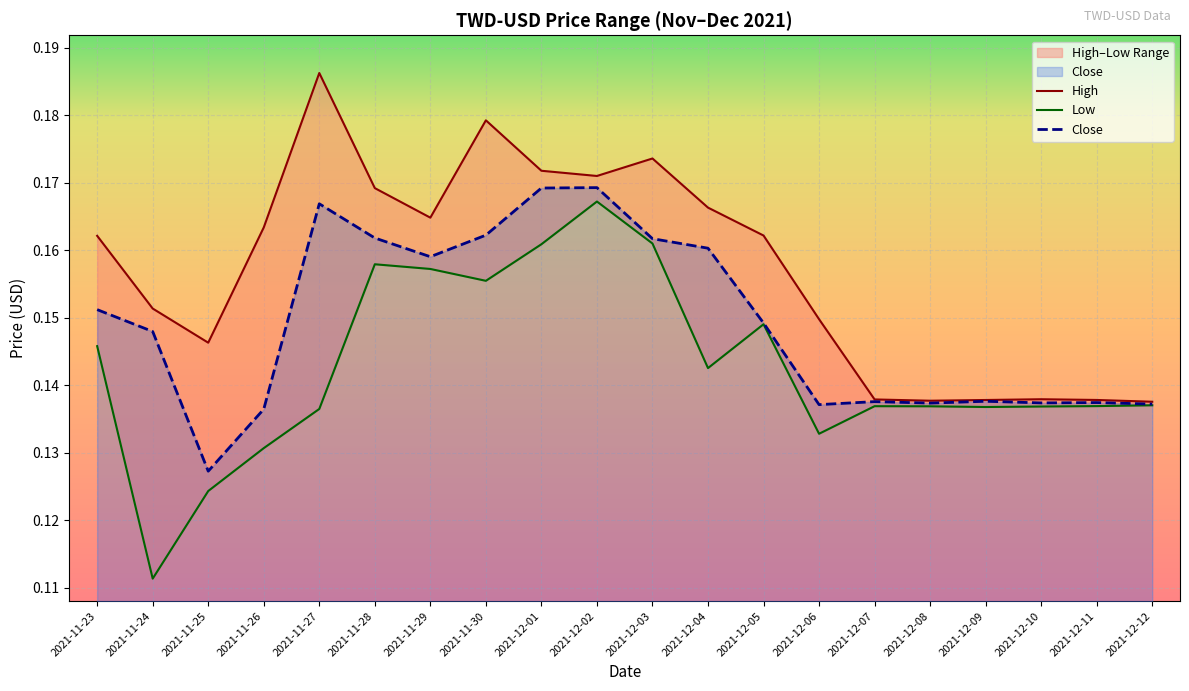

At 2021-11-25, list the series in order from largest to smallest.

High, Close, Low